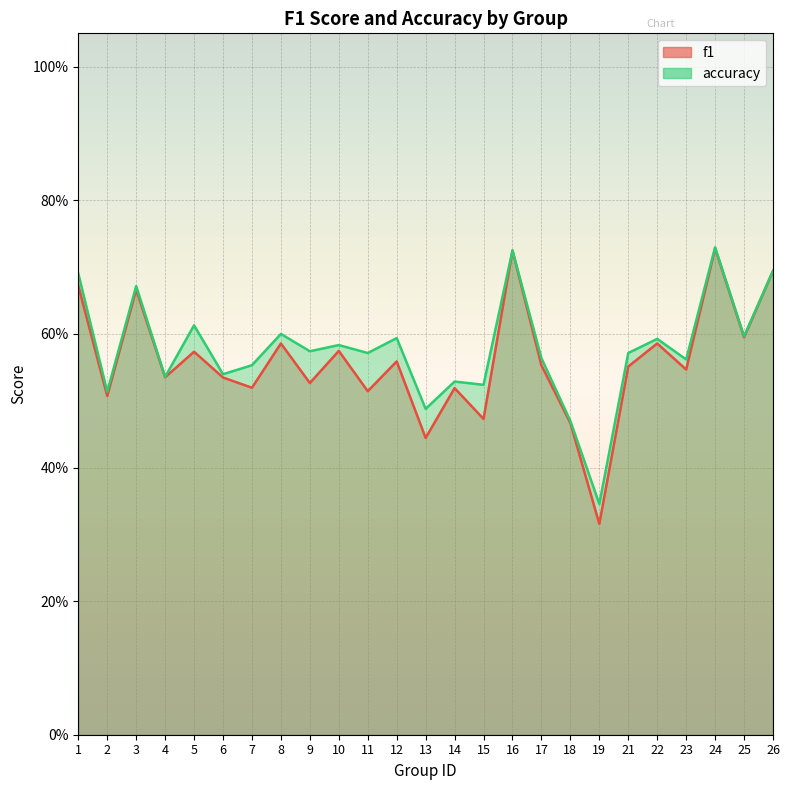

Rank the categories by f1 value from lowest to highest.

19, 13, 18, 15, 2, 11, 14, 7, 9, 6, 4, 23, 21, 17, 12, 5, 10, 8, 22, 25, 3, 1, 26, 16, 24